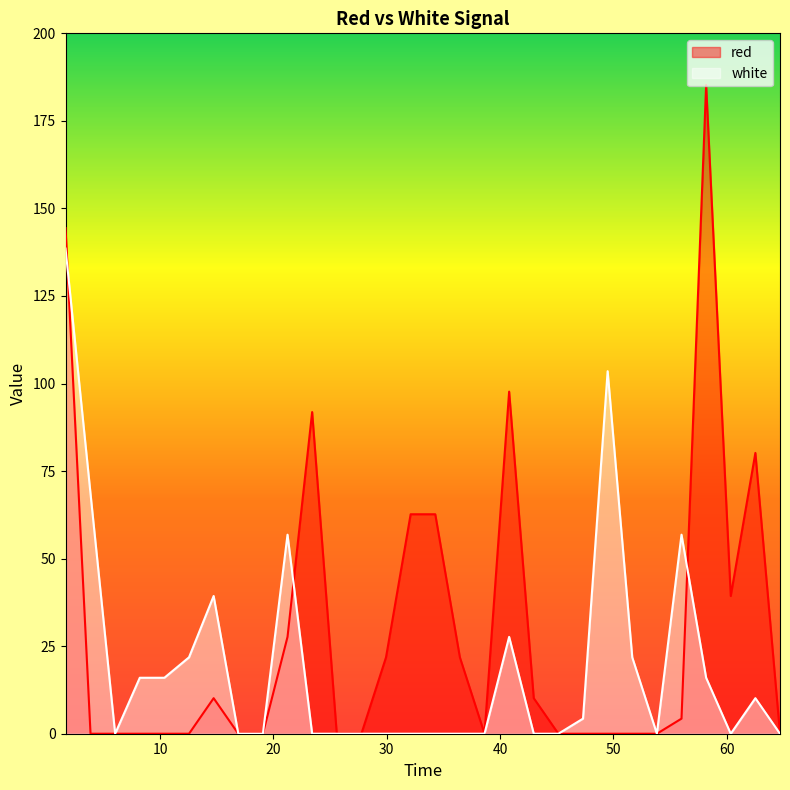

What is the average value of the red series?

28.7